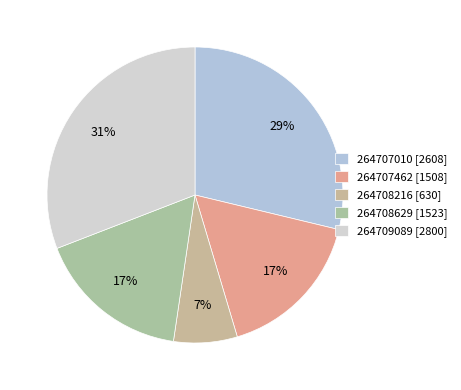

To the nearest percent, what portion does 264709089 represent?

31%